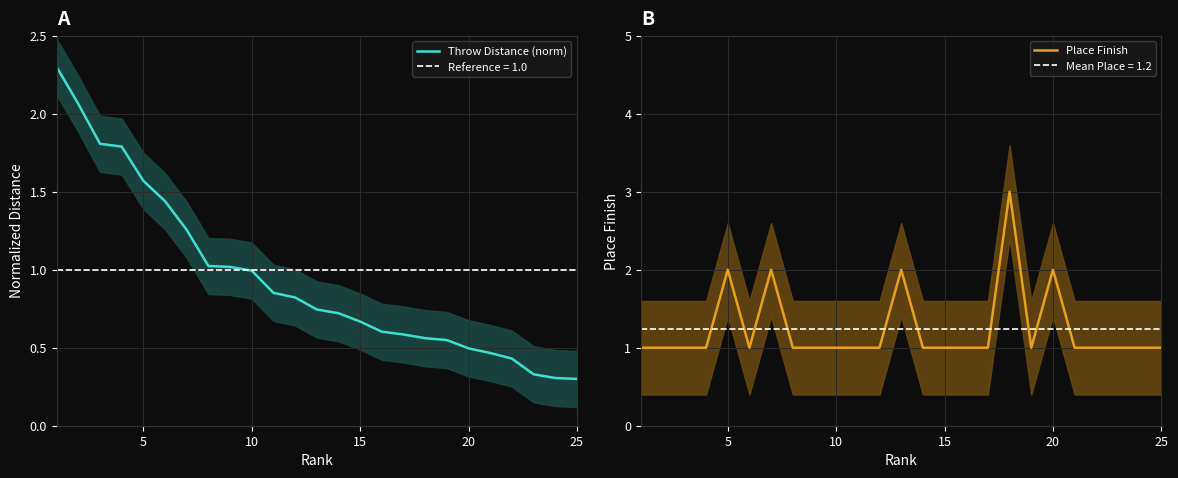

Reading left to right, what are all the values shown in this chart?

Throw Distance (norm): 2.3	2.1	1.8	1.8	1.6	1.4	1.3	1.0	1.0	1.0	0.9	0.8	0.7	0.7	0.7	0.6	0.6	0.6	0.5	0.5	0.5	0.4	0.3	0.3	0.3
Place Finish: 1.0	1.0	1.0	1.0	2.0	1.0	2.0	1.0	1.0	1.0	1.0	1.0	2.0	1.0	1.0	1.0	1.0	3.0	1.0	2.0	1.0	1.0	1.0	1.0	1.0